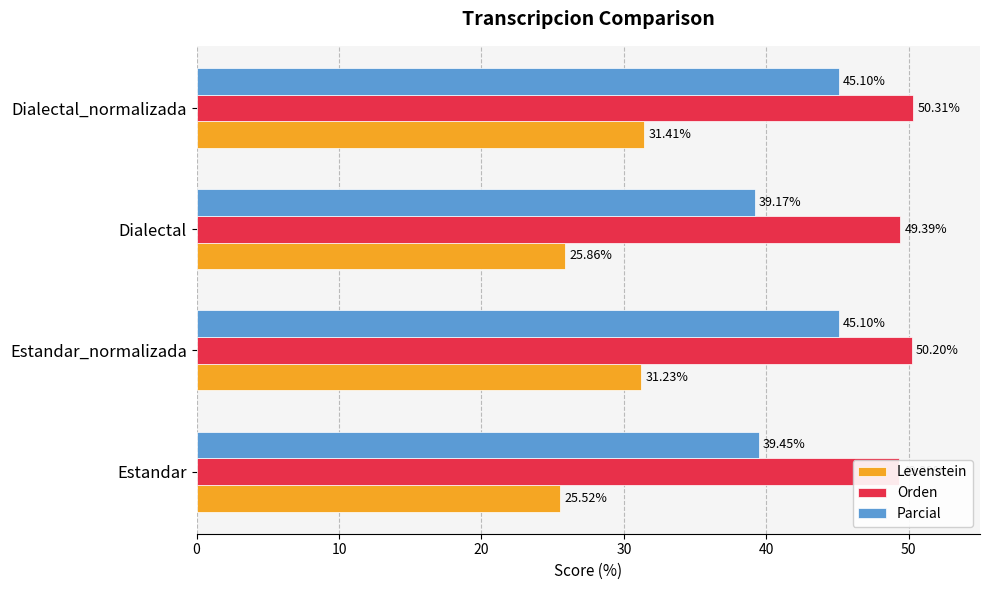

What is the total value across all series at Dialectal_normalizada?

126.8